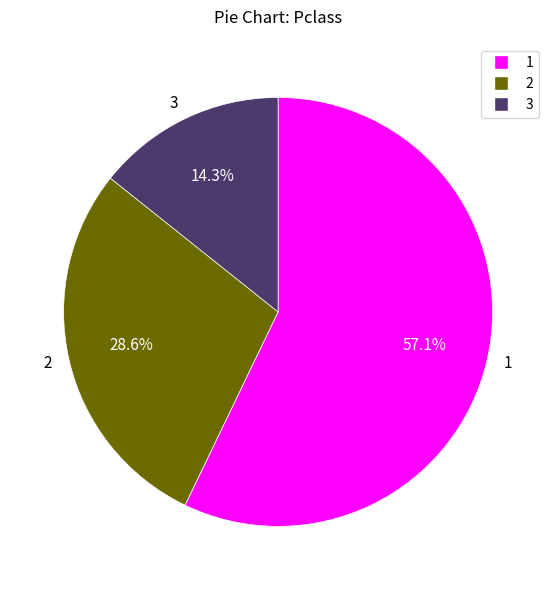

Which slice is the smallest?

3